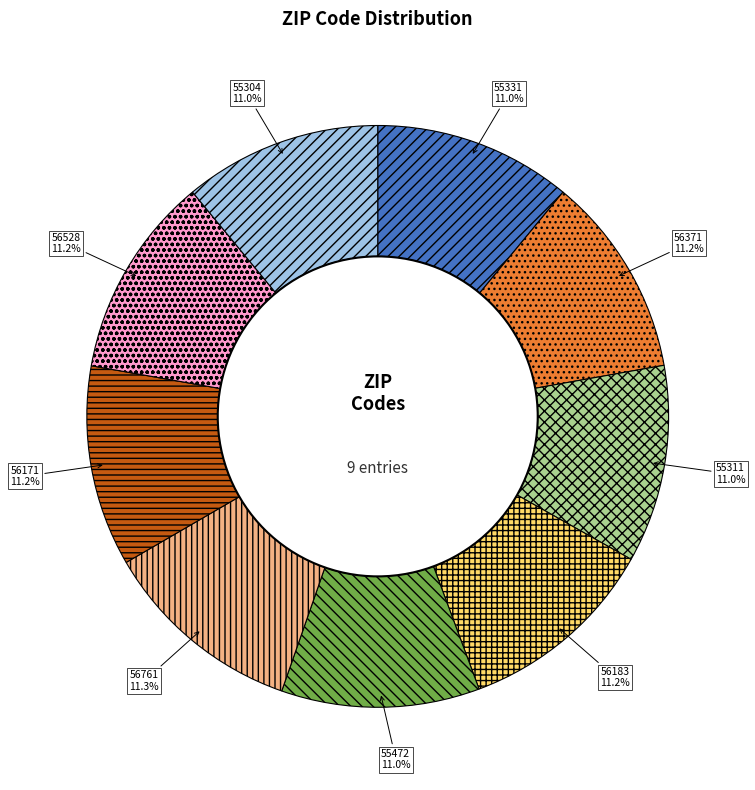

The 56171 slice represents 2% of the pie. True or false?

False